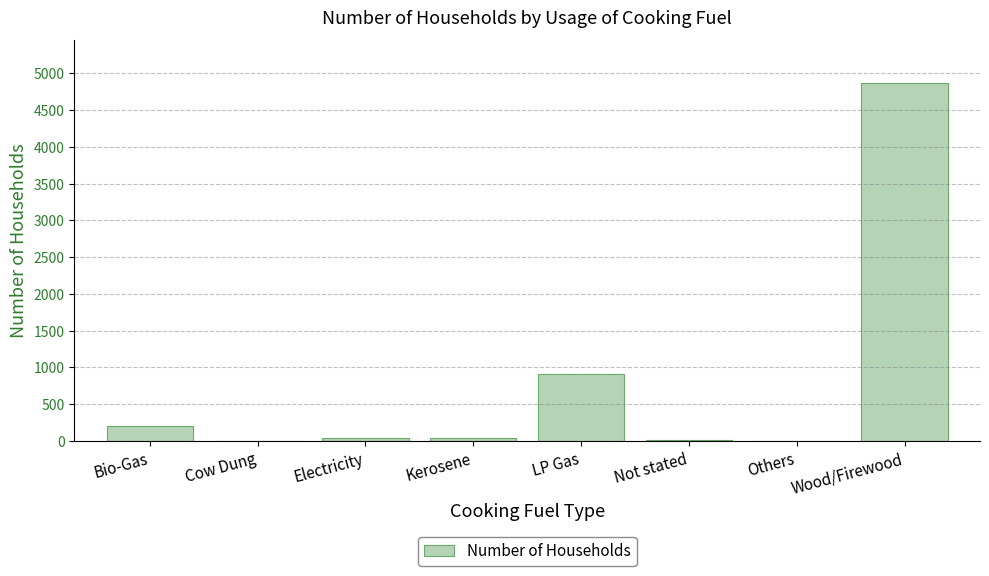

Count the number of categories in the chart.

8